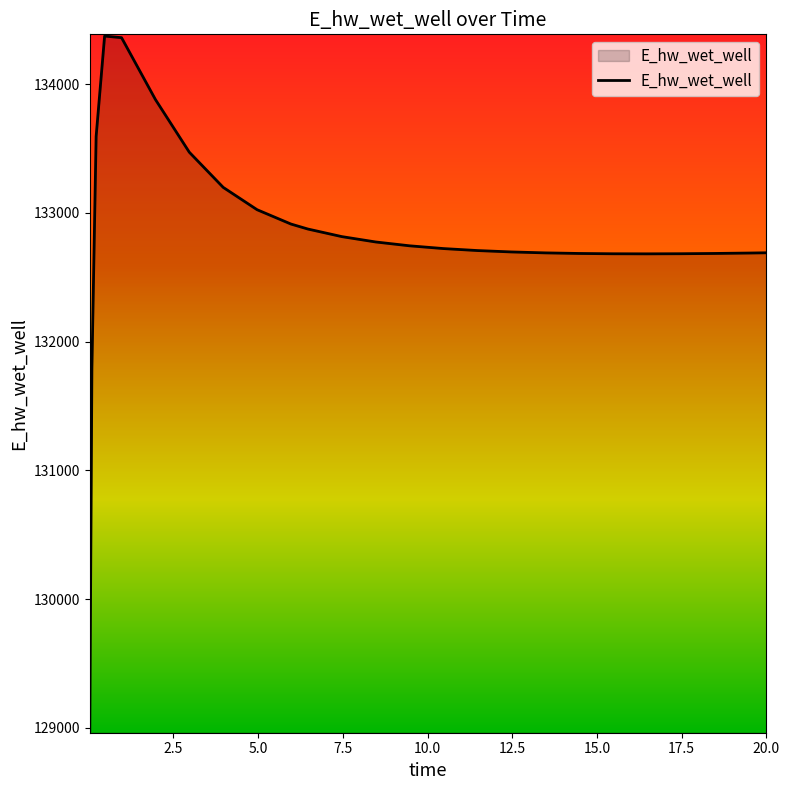

What is the smallest value displayed?

128975.3